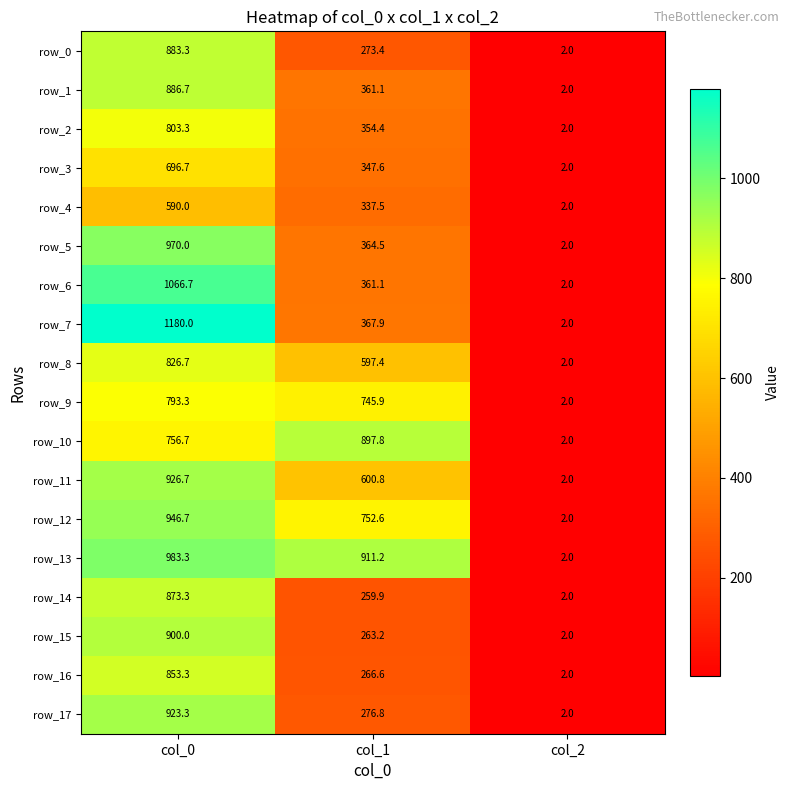

What is the sum of all row_11 values?

1529.5